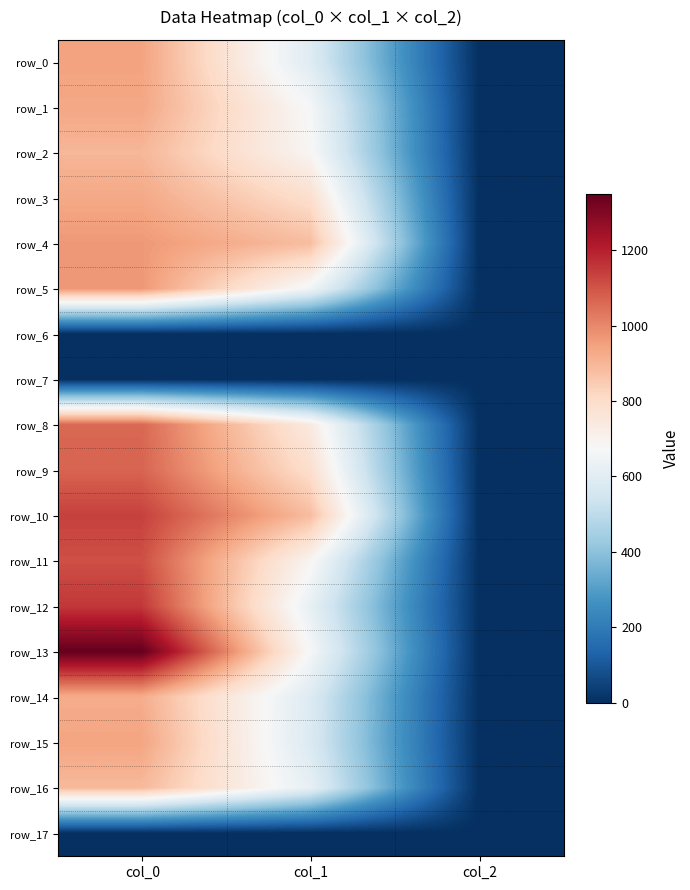

Reading left to right, transcribe all the data shown in this chart.

row_0: 946.7	590.6	2.0
row_1: 936.7	668.2	2.0
row_2: 900.0	685.1	2.0
row_3: 933.3	789.8	2.0
row_4: 966.7	884.2	2.0
row_5: 970.0	651.4	2.0
row_6: 0.0	0.0	0.0
row_7: 0.0	0.0	0.0
row_8: 1063.3	739.1	2.0
row_9: 1070.0	789.8	2.0
row_10: 1136.7	884.2	2.0
row_11: 1110.0	688.5	2.0
row_12: 1153.3	621.0	2.0
row_13: 1350.0	668.2	2.0
row_14: 923.3	583.9	2.0
row_15: 943.3	577.1	2.0
row_16: 893.3	617.6	2.0
row_17: 0.0	0.0	0.0